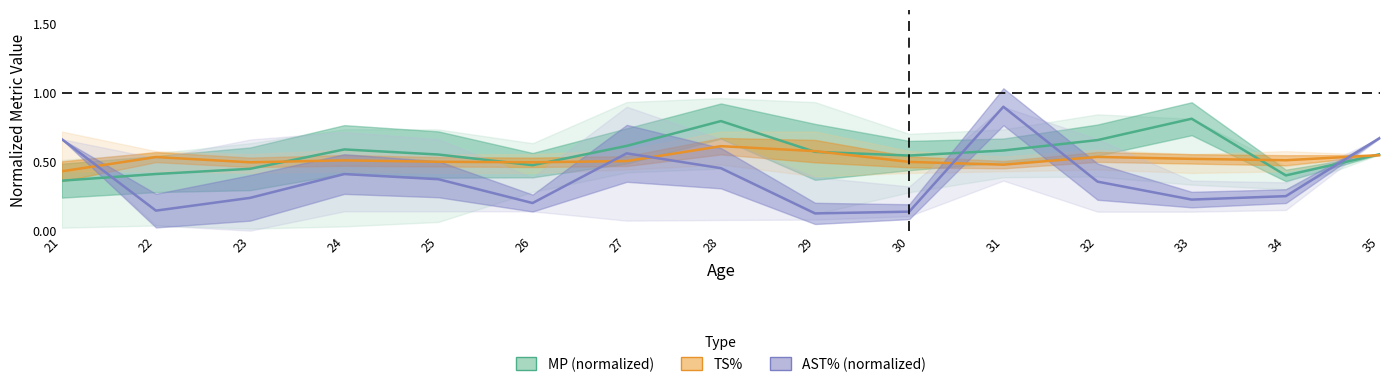

Where do MP (normalized) and AST% (normalized) first cross each other?

21 and 22